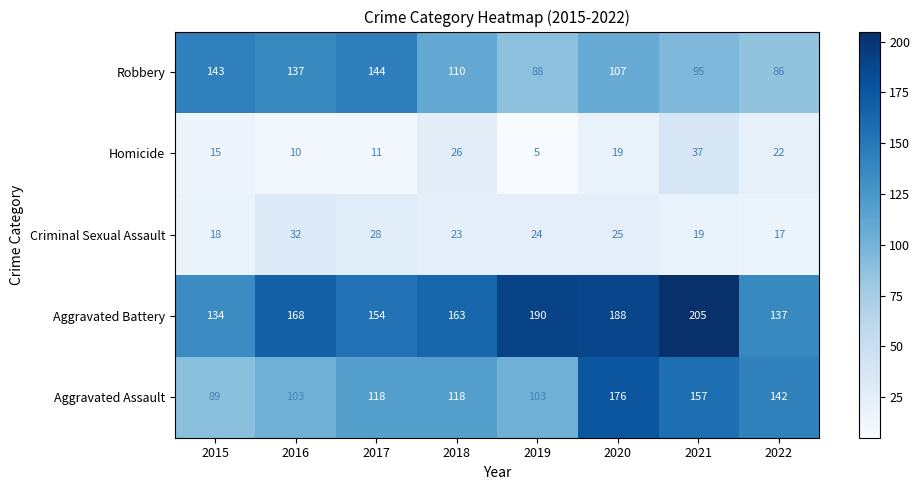

Where is Aggravated Assault nearest to the value 132?

2022